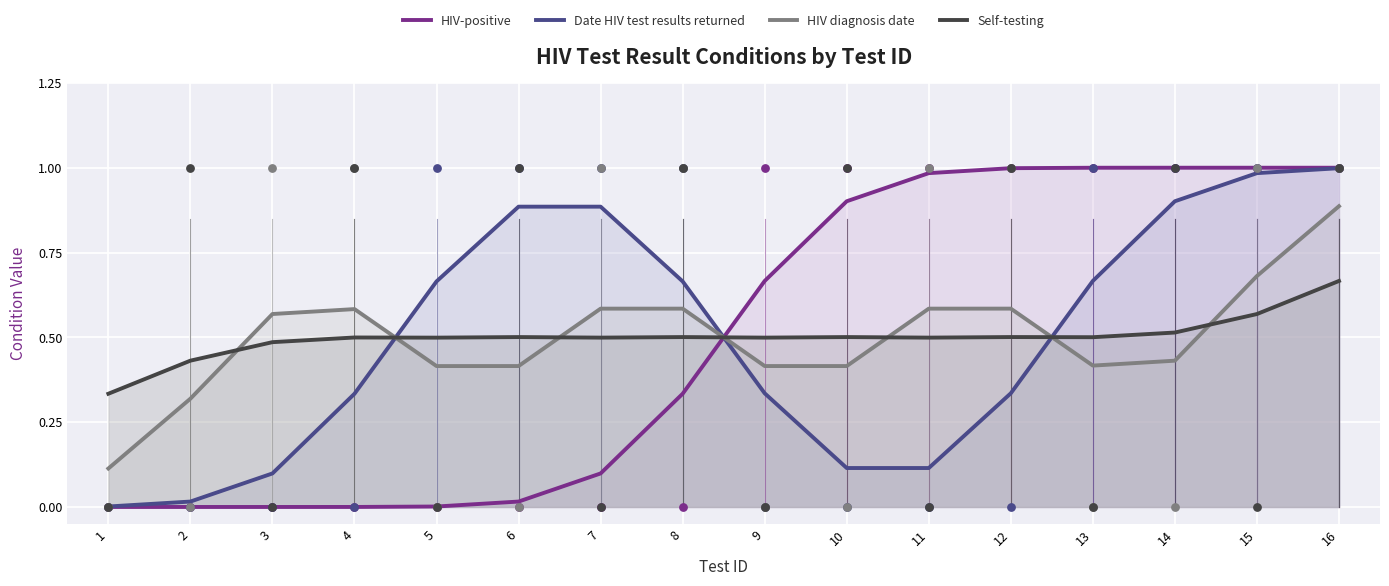

Which series has the largest total across all categories?

HIV-positive